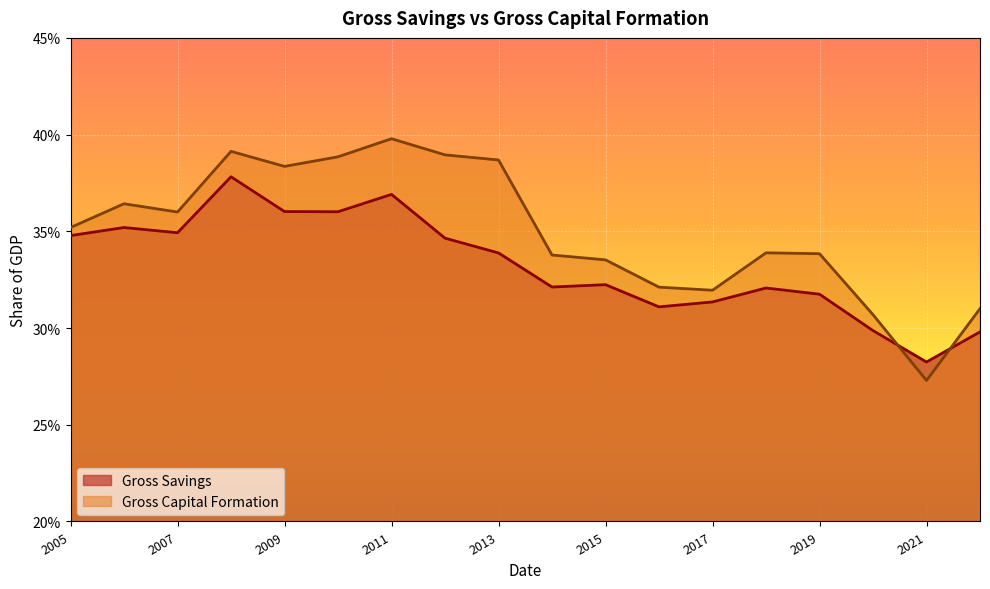

True or false: Gross Savings has a value of 0.3 at 2013.

True